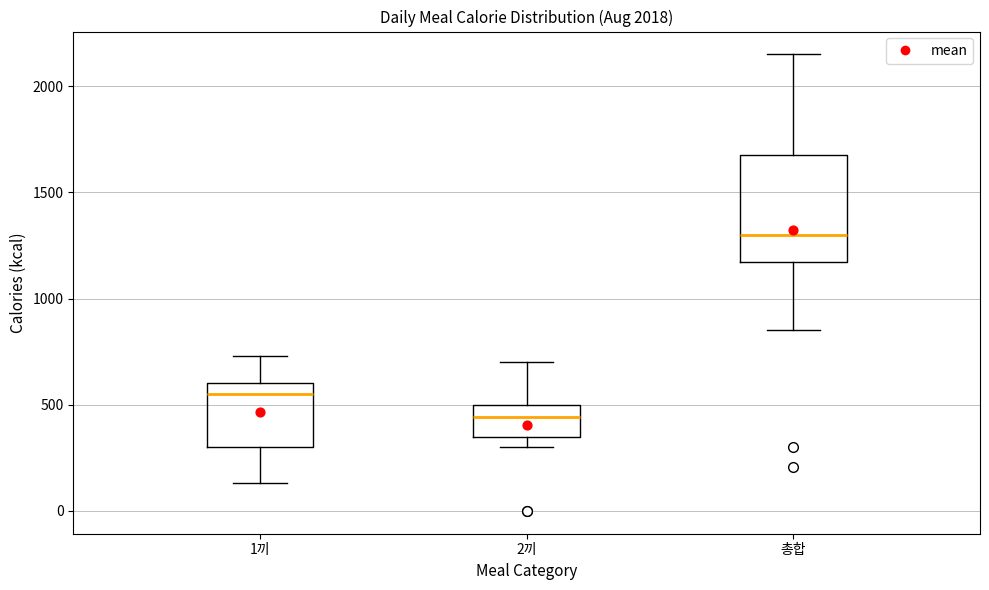

Comparing the boxes themselves (not the whiskers), which one is the tallest?

총합